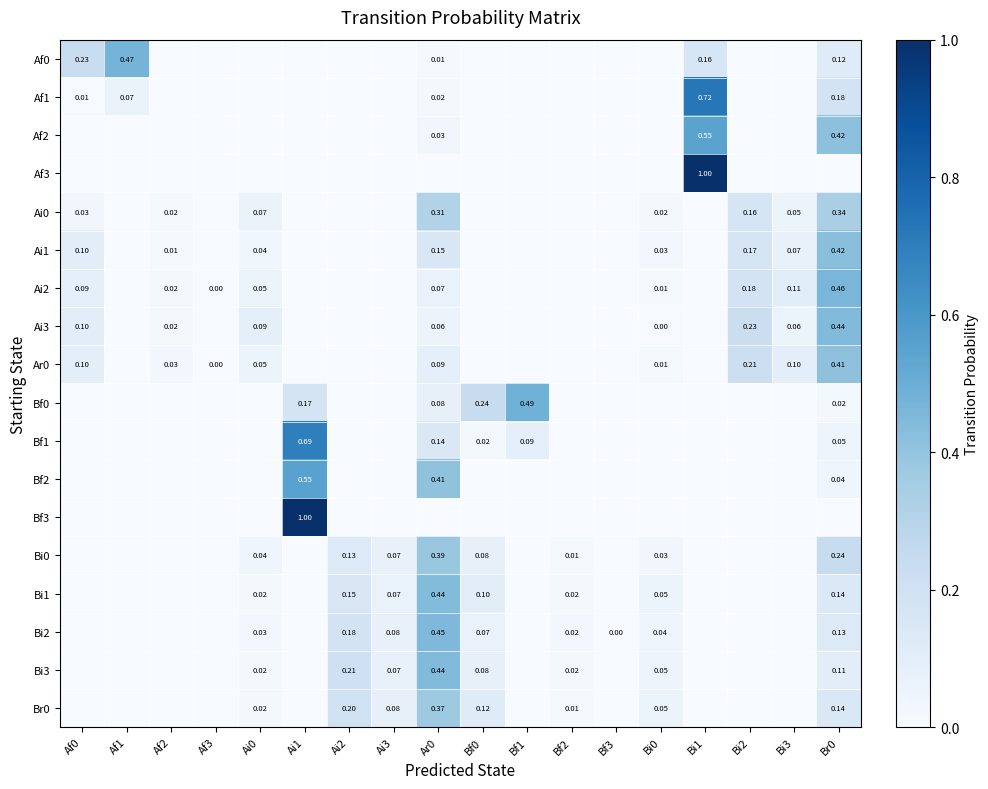

Is the value of Af1 at Br0 greater than the value of Af0 at Ar0?

Yes